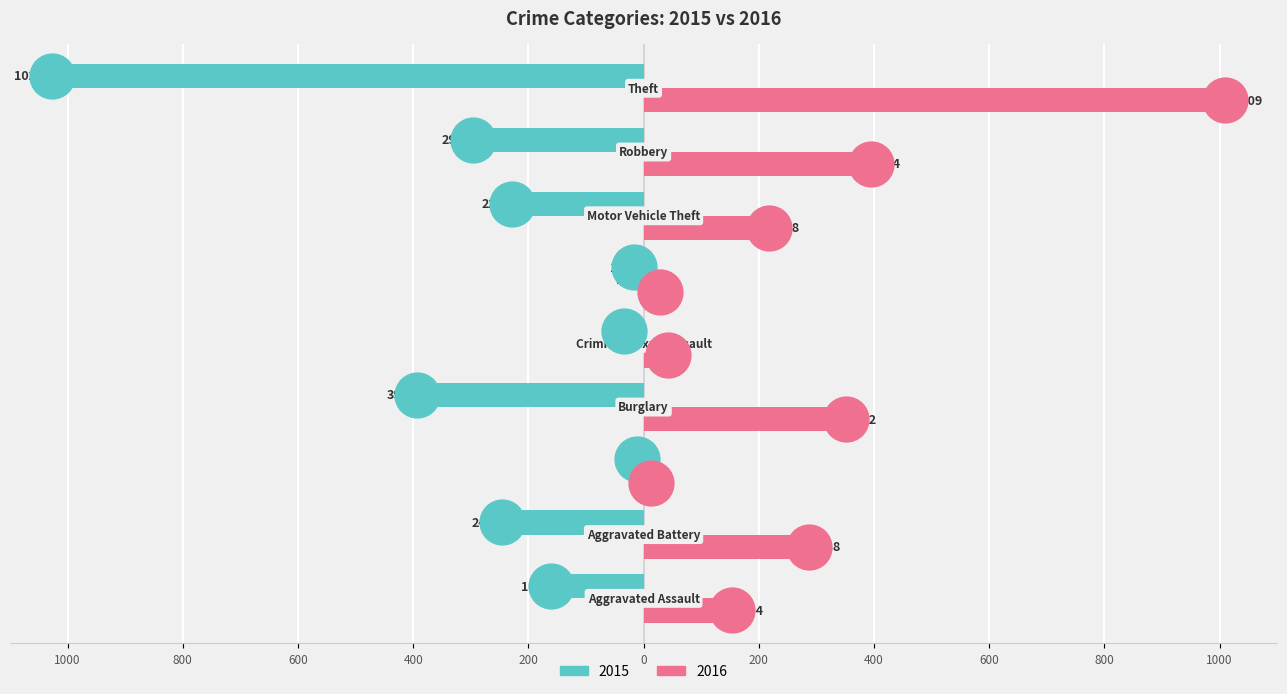

Which series has the largest total across all categories?

2016